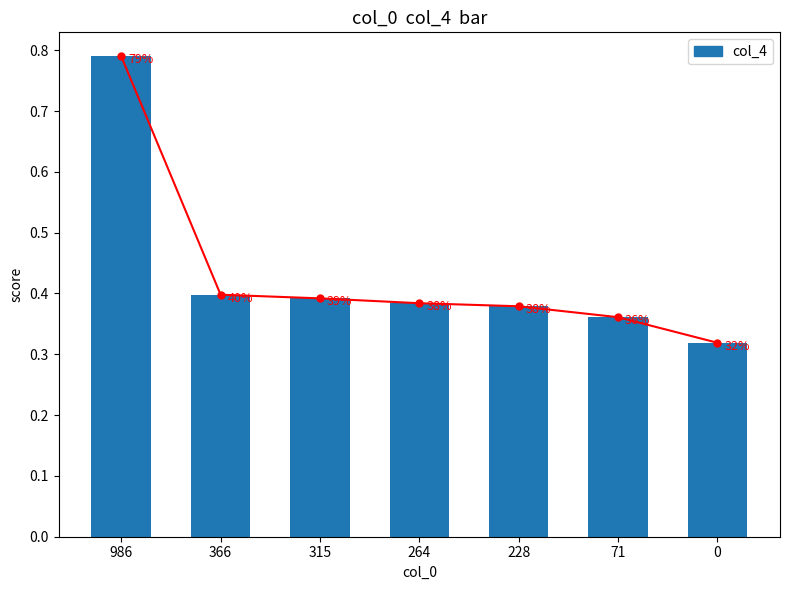

Reading left to right, extract all data points from this chart.

0.8	0.4	0.4	0.4	0.4	0.4	0.3